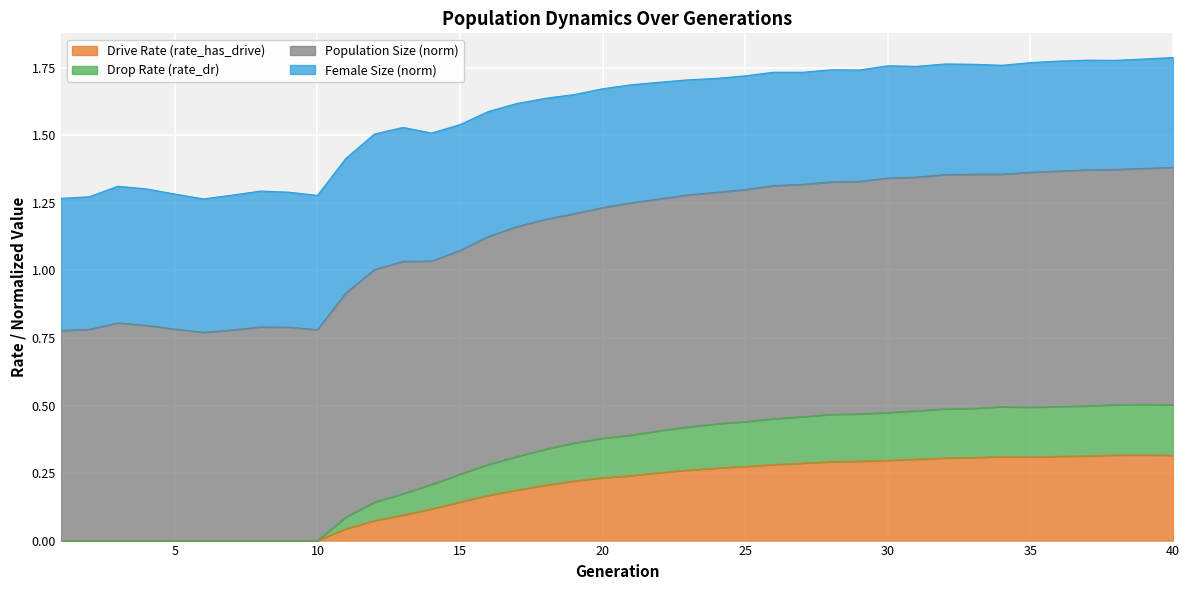

What is the total value across all series at 40?

1.8